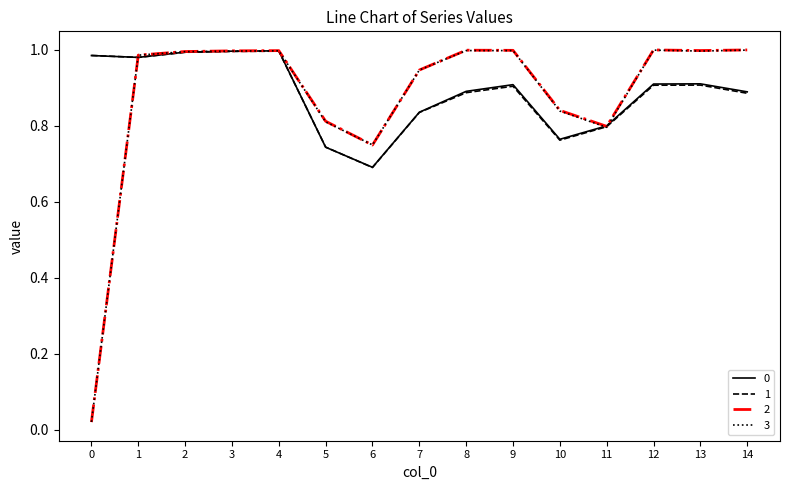

The value of 3 at 5 is 0.8. True or false?

True